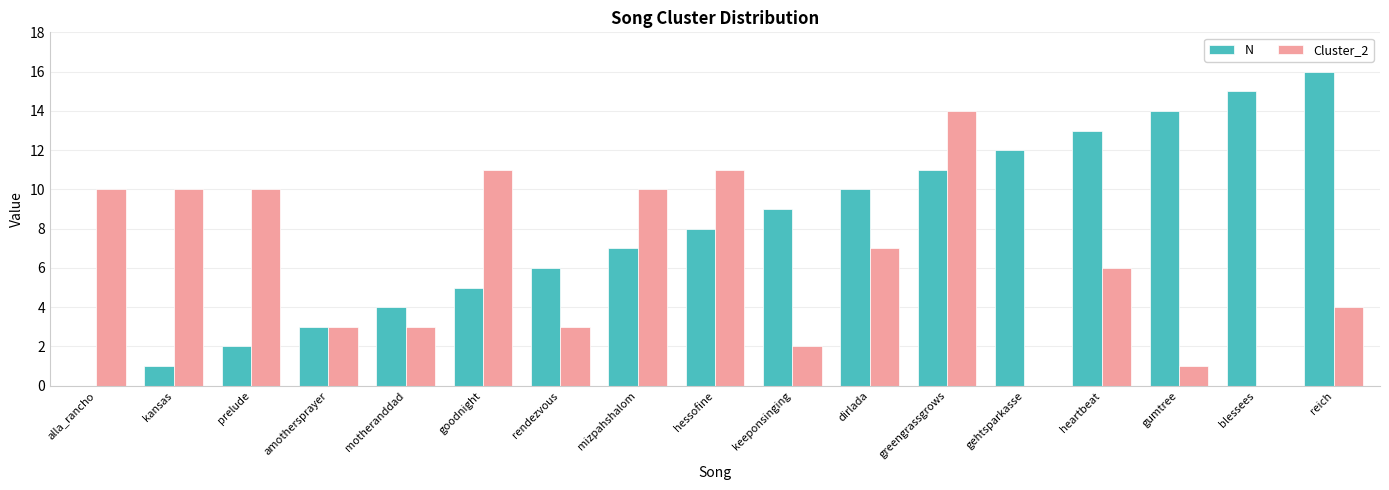

Between kansas and gumtree, which series saw the biggest shift?

N